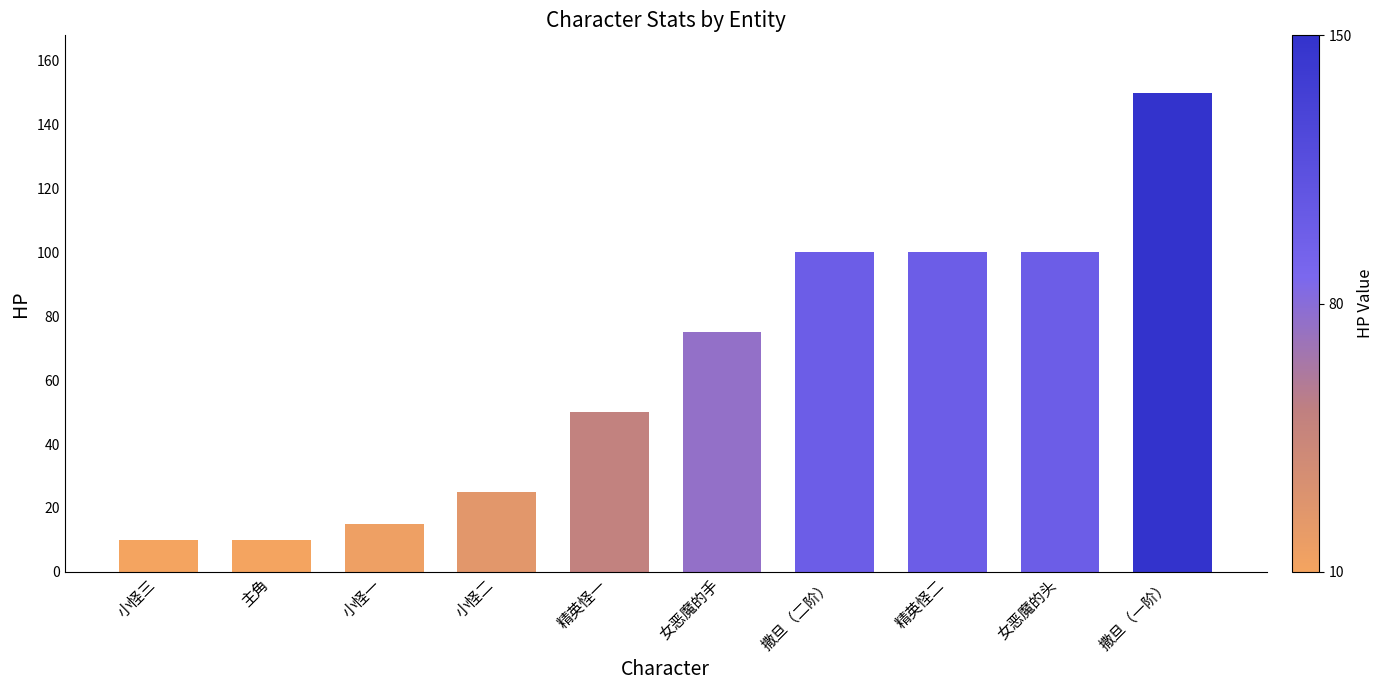

How many data points does each series have?

10